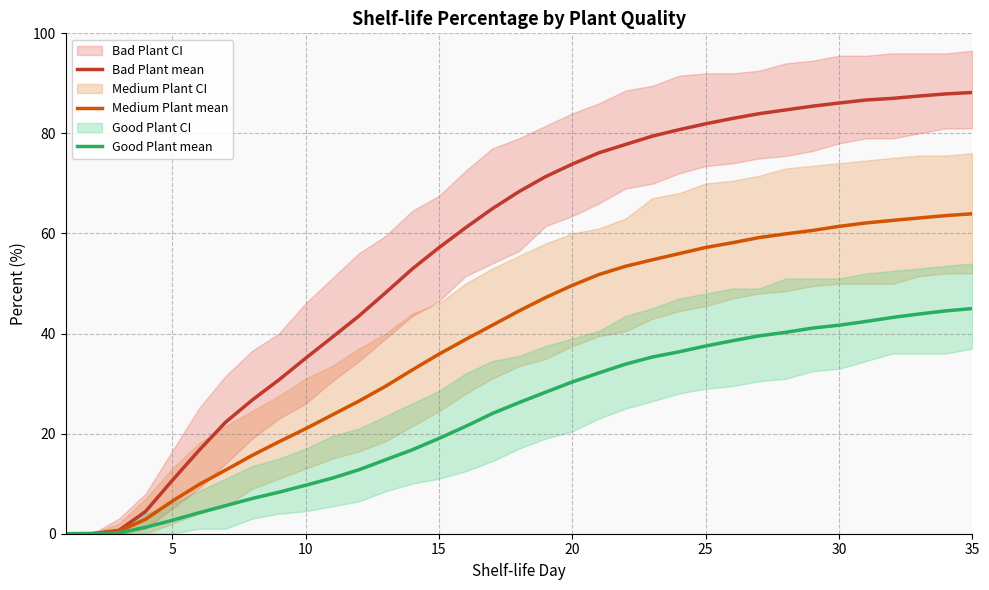

Rank the series by their average value, from lowest to highest.

Good Plant mean, Medium Plant mean, Bad Plant mean